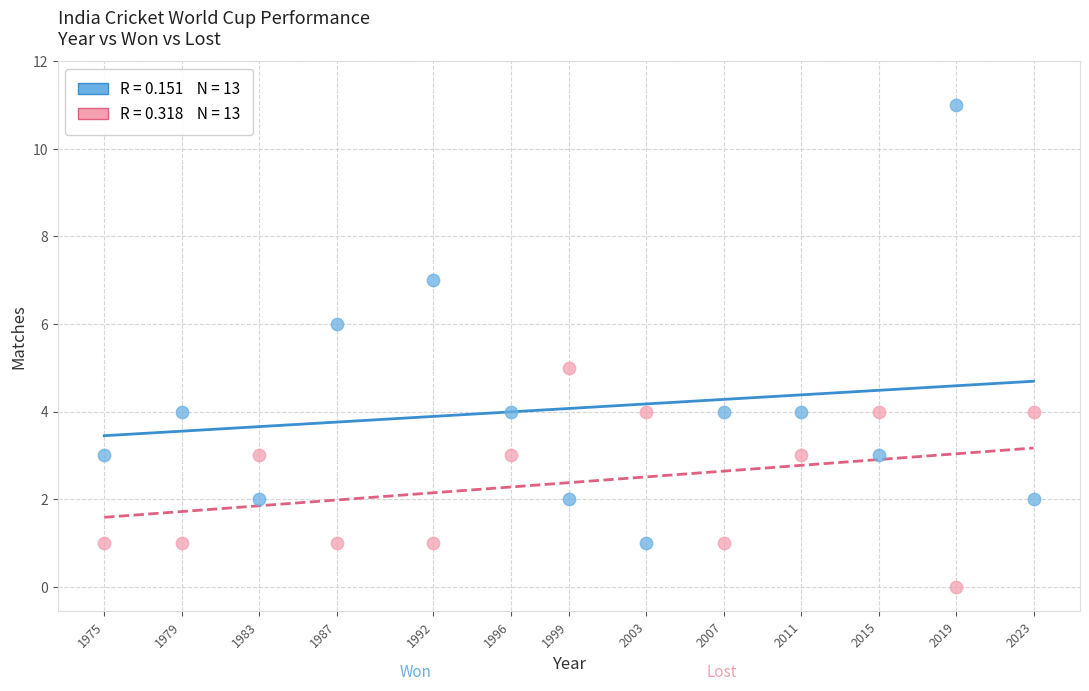

Across all data points, what is the range of X values (max minus min)?

48